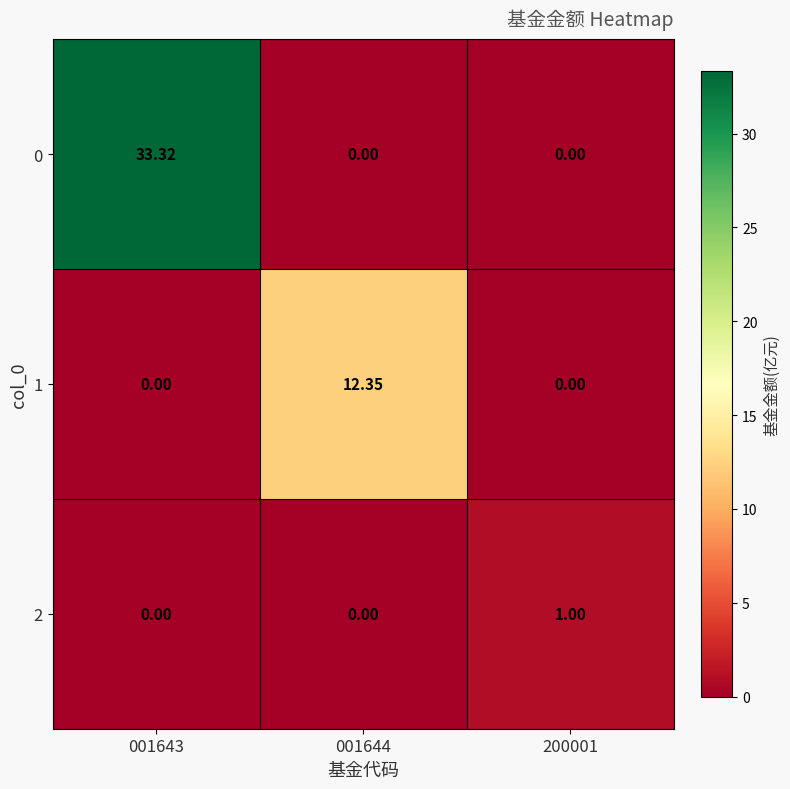

Is the value of 2 at 001644 greater than the value of 1 at 001644?

No